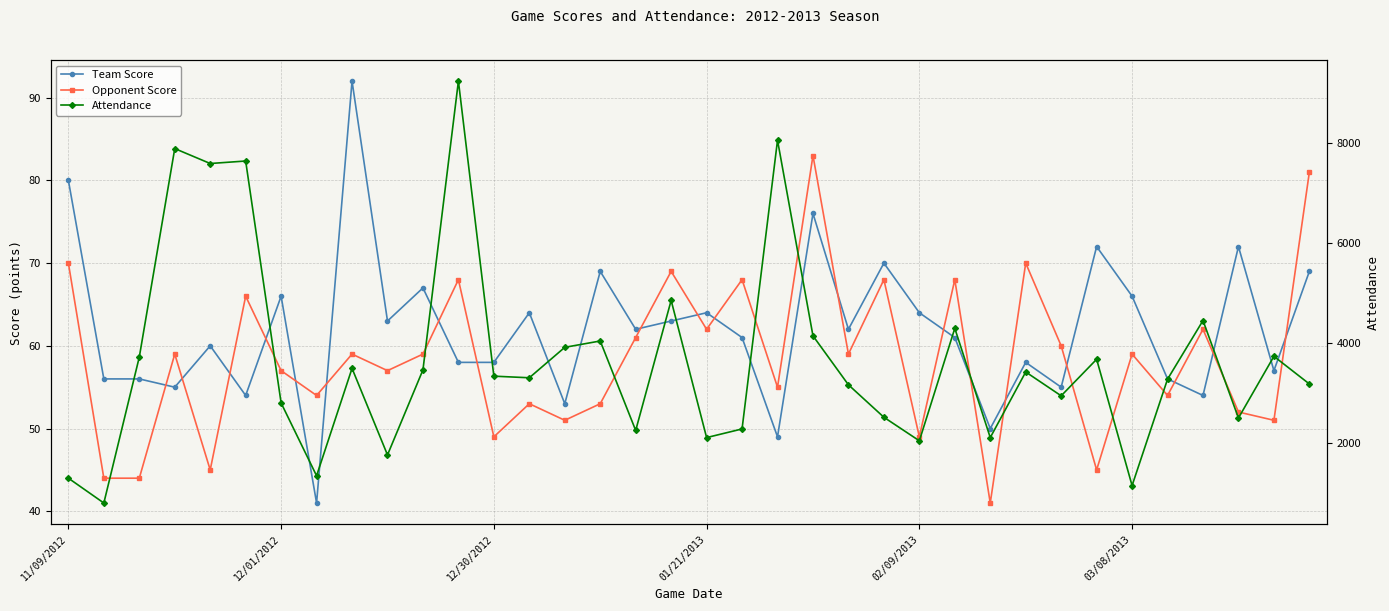

What is the sum of the Team Score values at 01/21/2013 and 9?

118